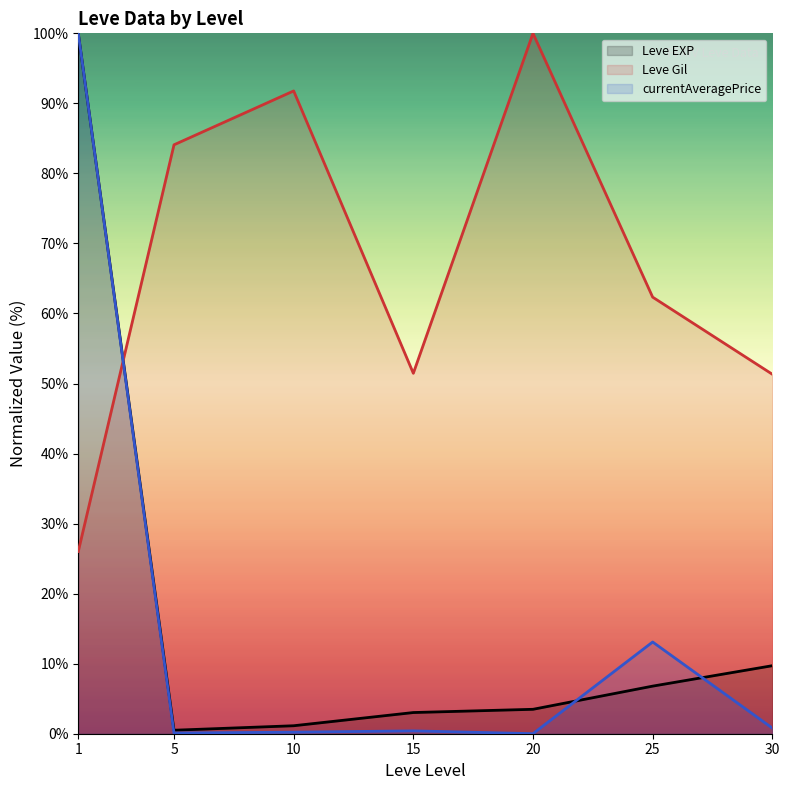

What is the difference between the maximum and minimum values in the currentAveragePrice (line) series?

100.0